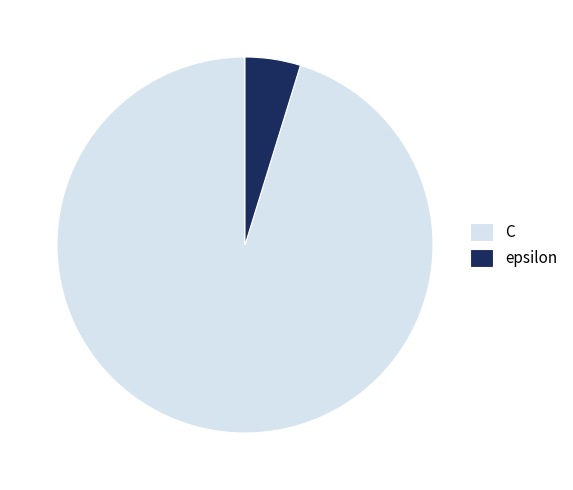

Which slice is the smallest?

epsilon